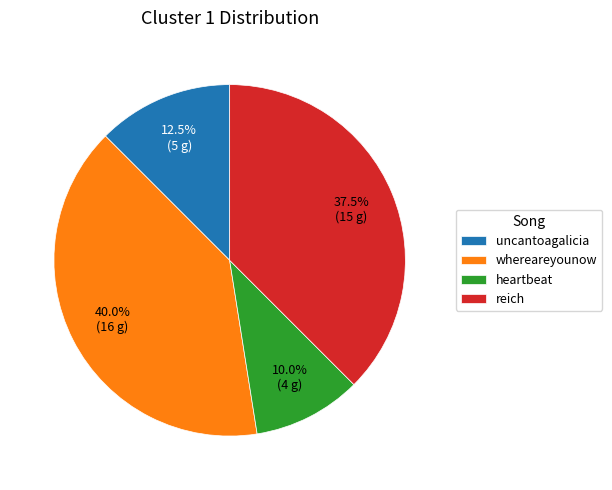

Rank the categories by value from highest to lowest.

whereareyounow, reich, uncantoagalicia, heartbeat